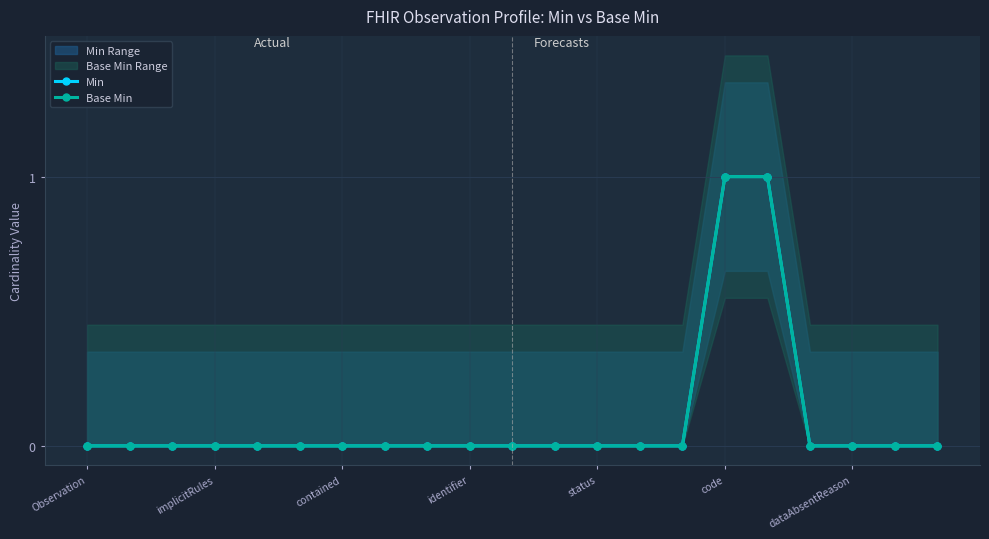

Reading right to left, transcribe all the data shown in this chart.

Min: 0	0	0	0	1	1	0	0	0	0	0	0	0	0	0	0	0	0	0	0	0
Base Min: 0	0	0	0	1	1	0	0	0	0	0	0	0	0	0	0	0	0	0	0	0